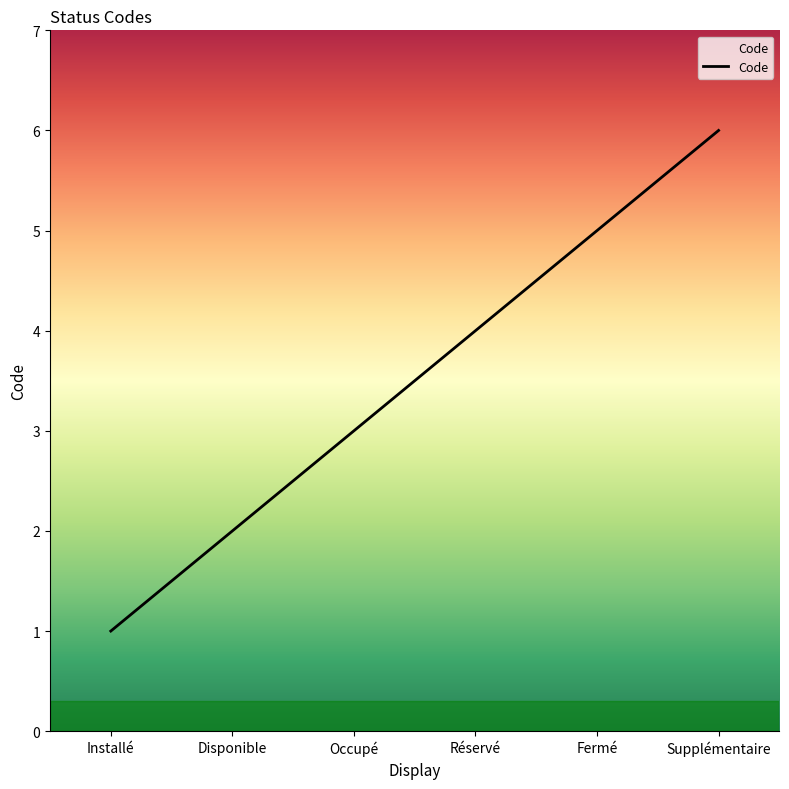

True or false: the data has more than 1 interior local peaks.

False